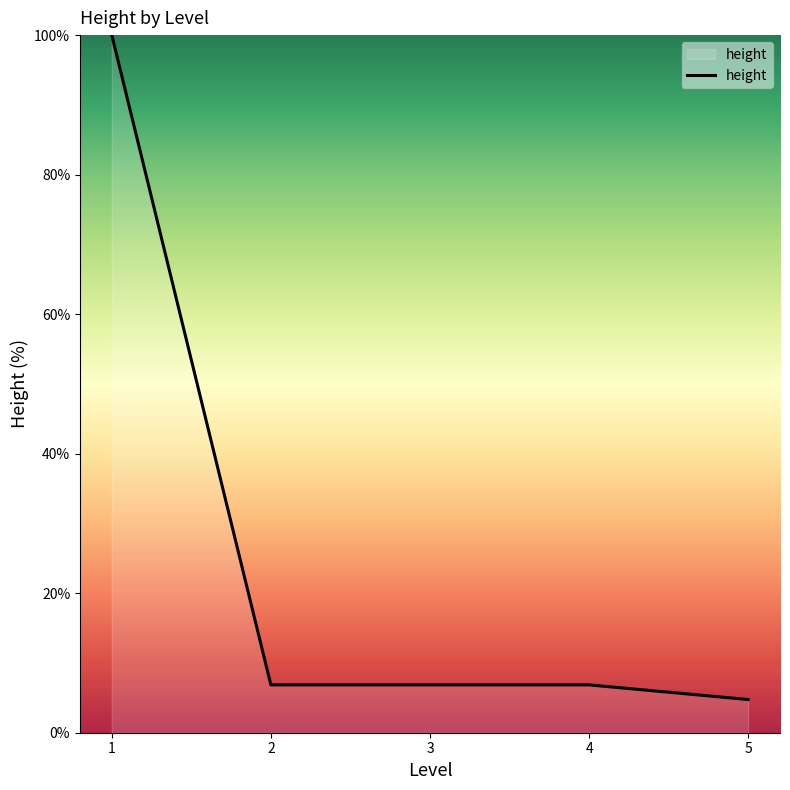

True or false: there are more than 1 points higher than both neighbors.

False